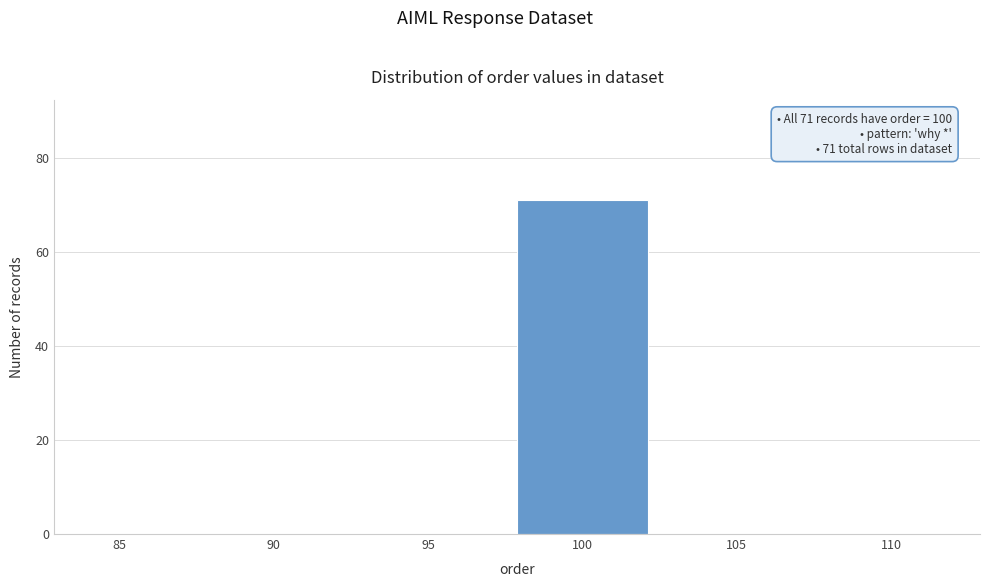

Reading right to left, list all the values displayed in this chart.

110=0	105=0	100=71	95=0	90=0	85=0